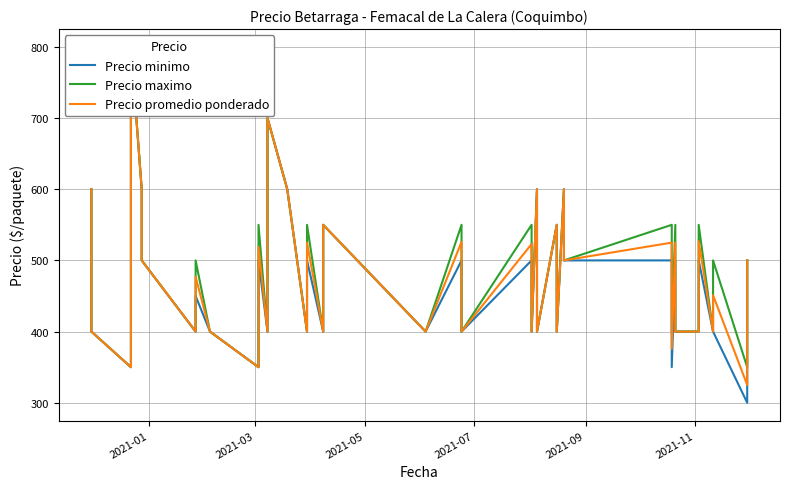

What is the sum of all Precio minimo values?

19000